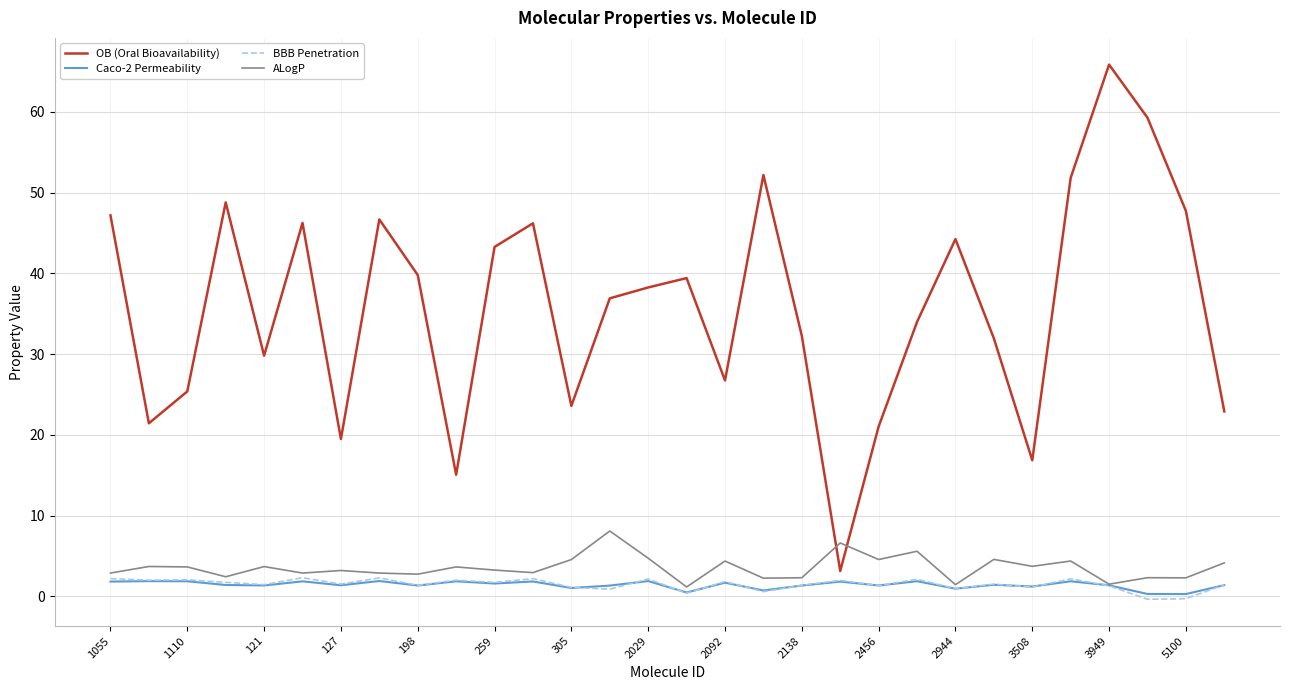

What is the maximum value shown in the chart?

65.9